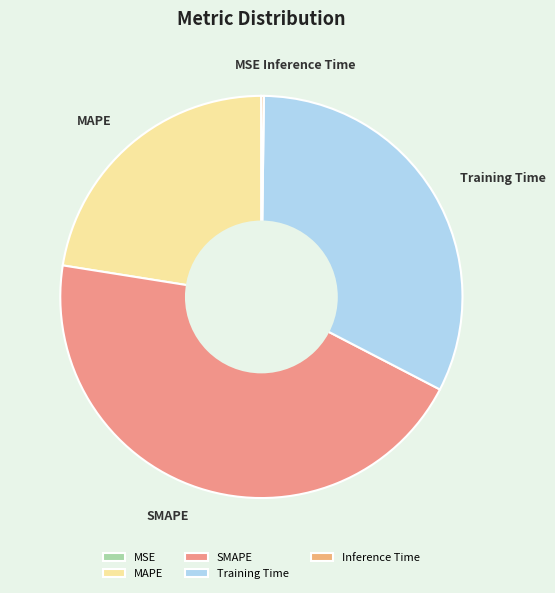

Which category has the biggest portion of the pie?

SMAPE